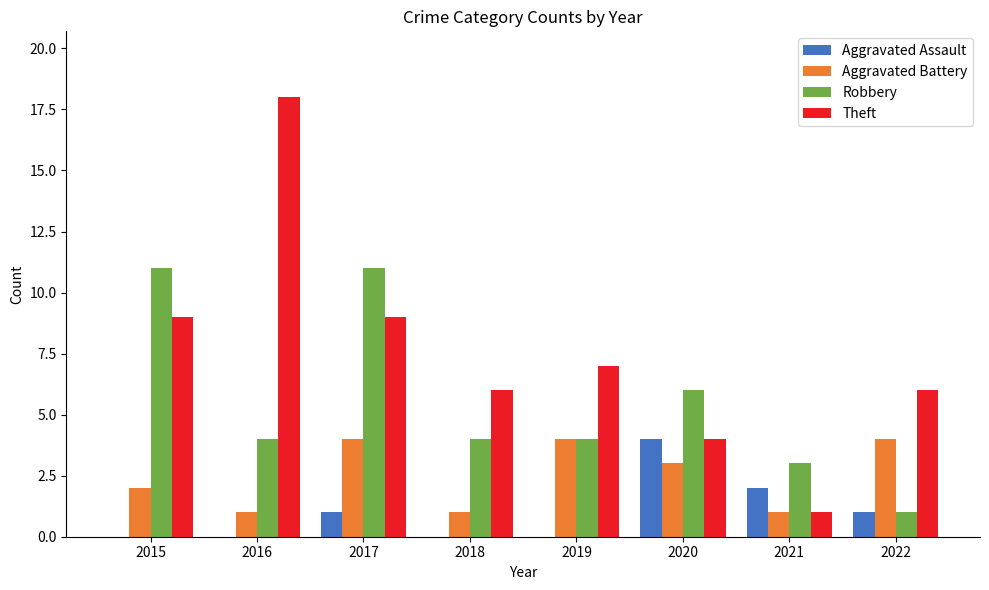

What is the maximum value shown in the chart?

18